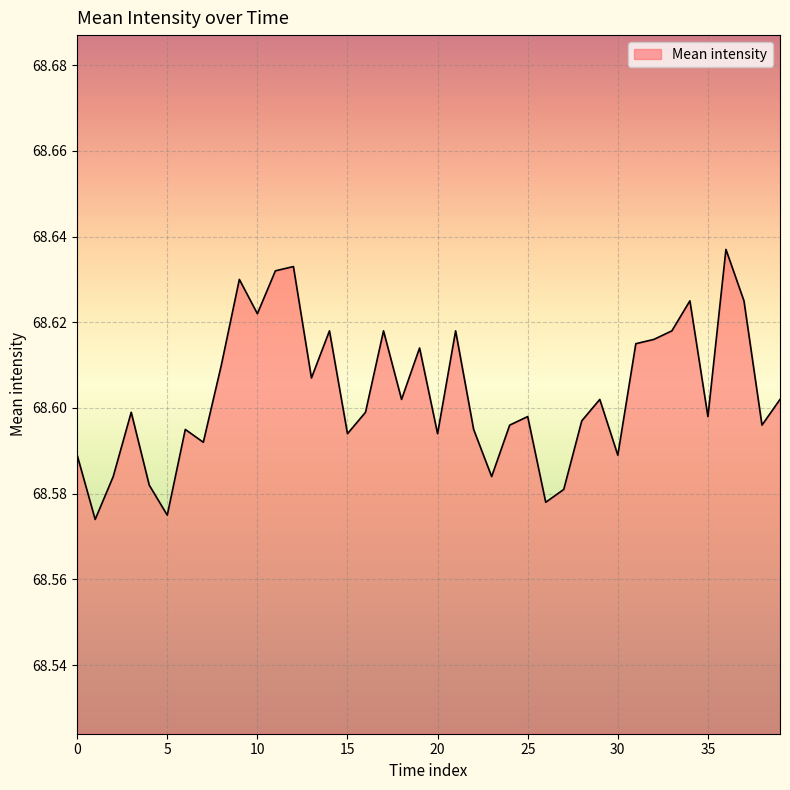

Is this an area chart (filled region under the line)?

Yes